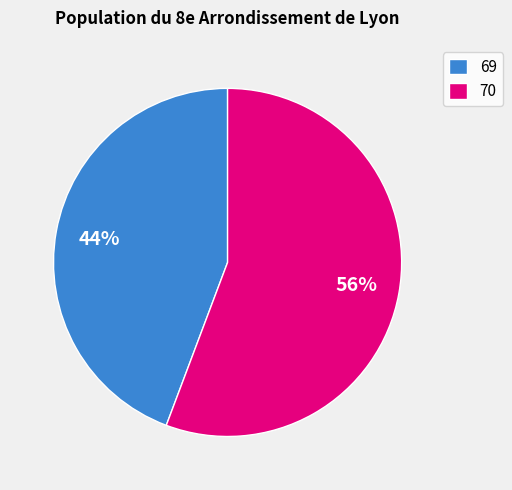

Count the number of slices in the pie.

2